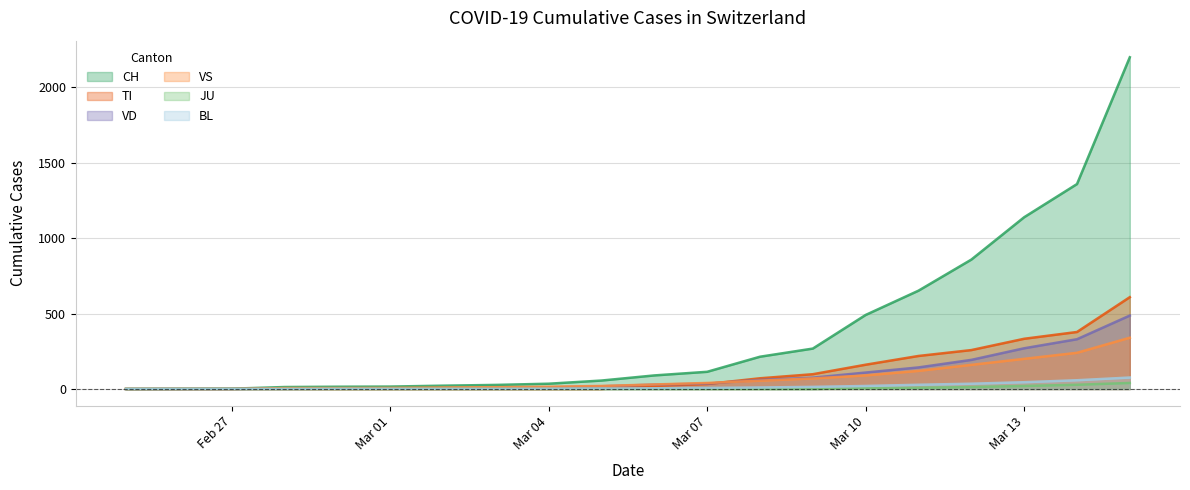

What is the difference between the maximum and minimum values in the VS series?

340